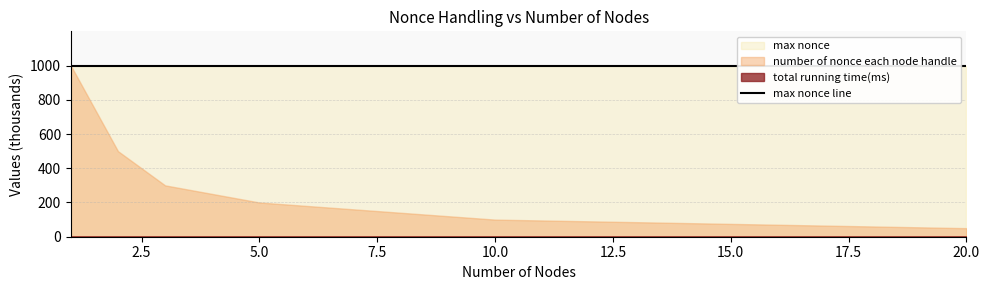

The number of nonce each node handle series shows 293934 at 5. True or false?

False